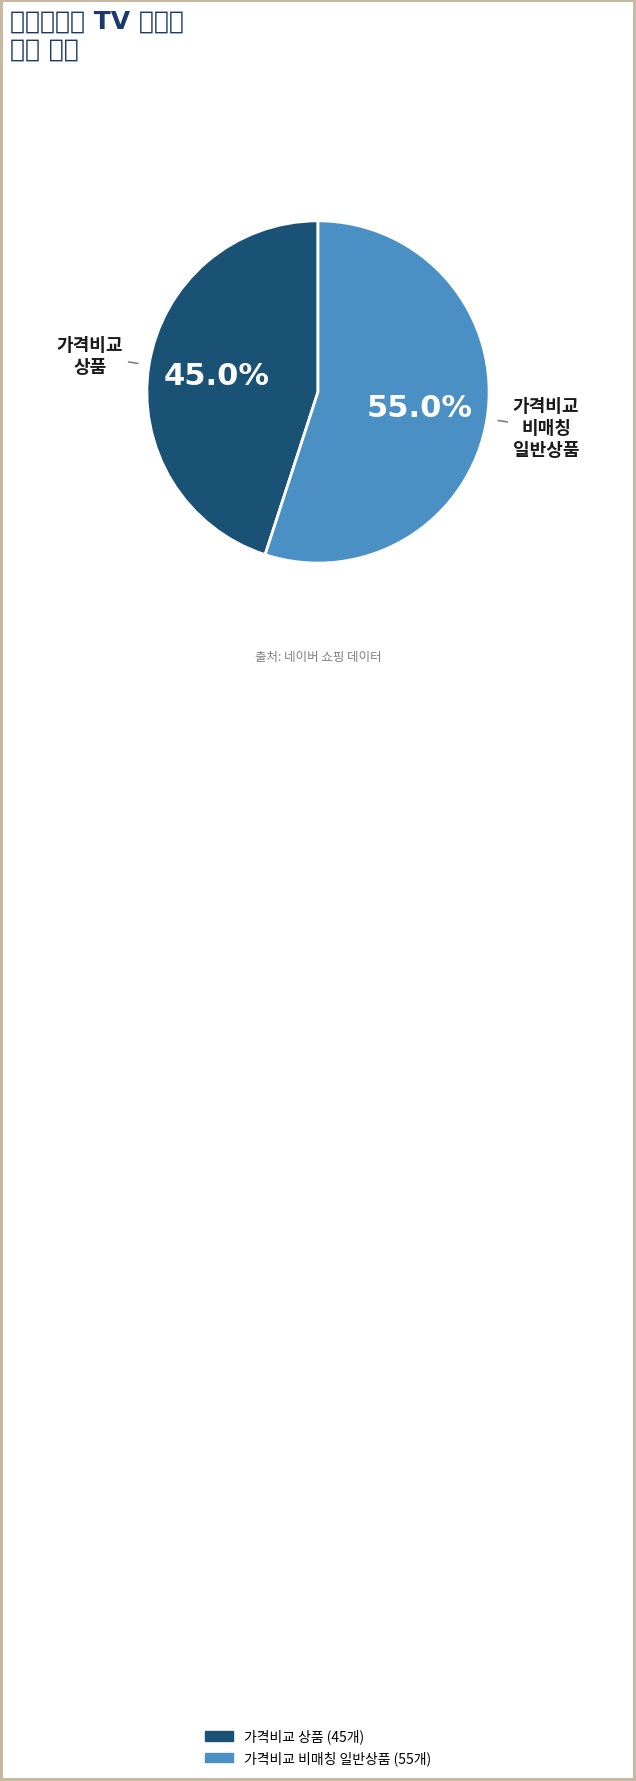

Is there any slice that represents more than half of the pie?

Yes